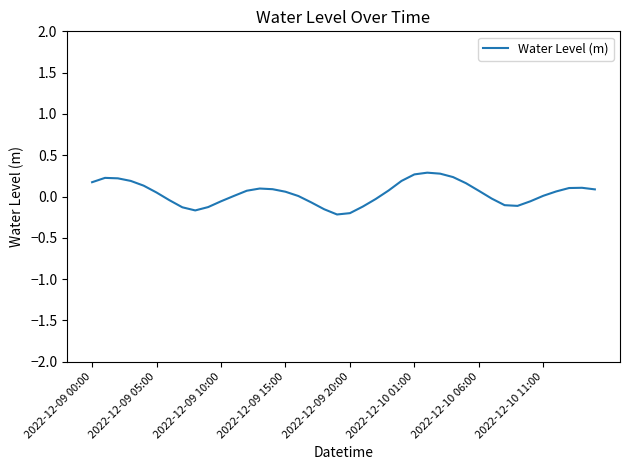

What is the greatest value displayed?

0.3